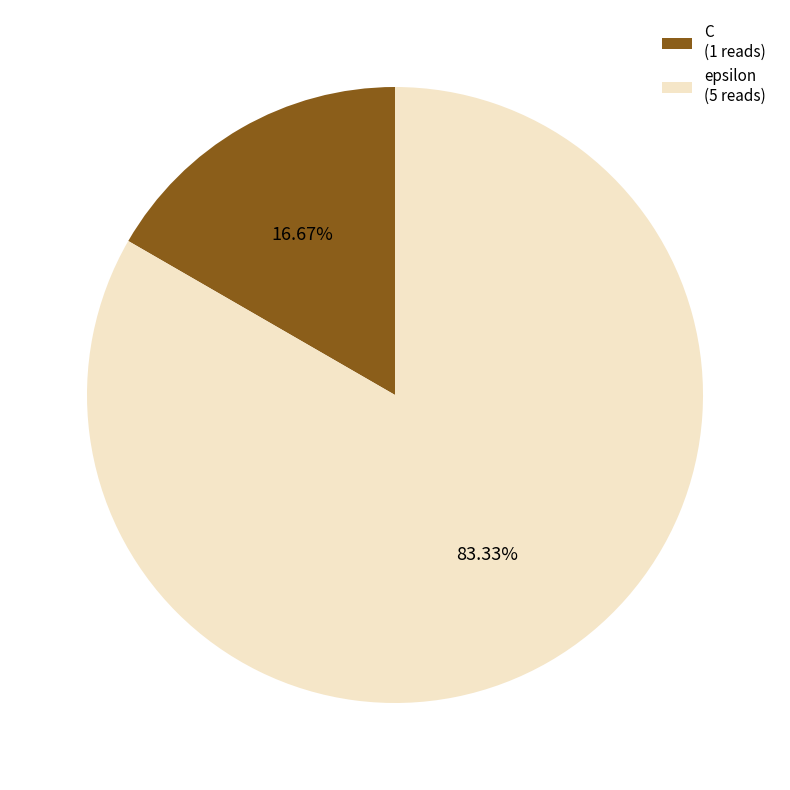

To the nearest percent, what portion does C represent?

17%